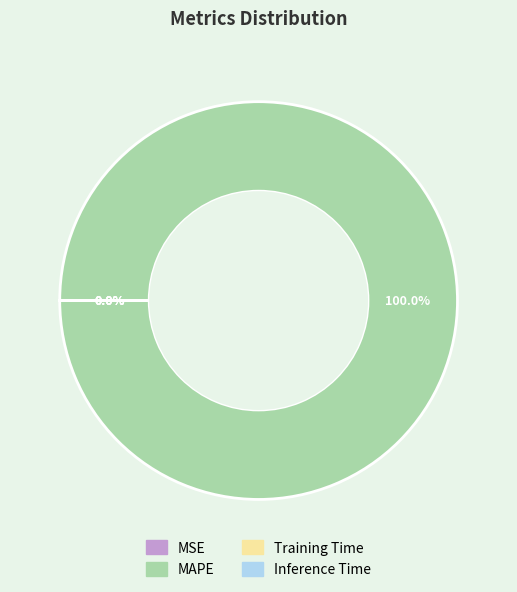

Which slice is the largest?

MAPE